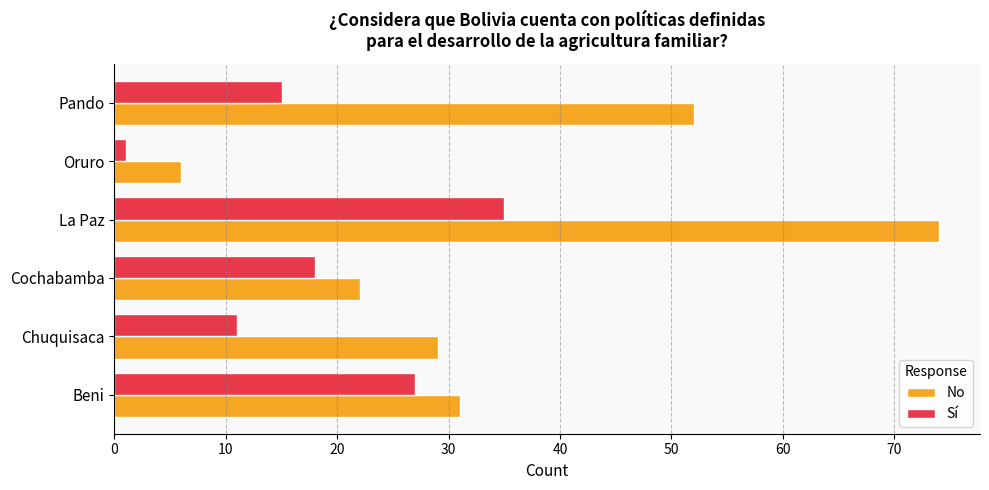

What is the maximum value shown in the chart?

74